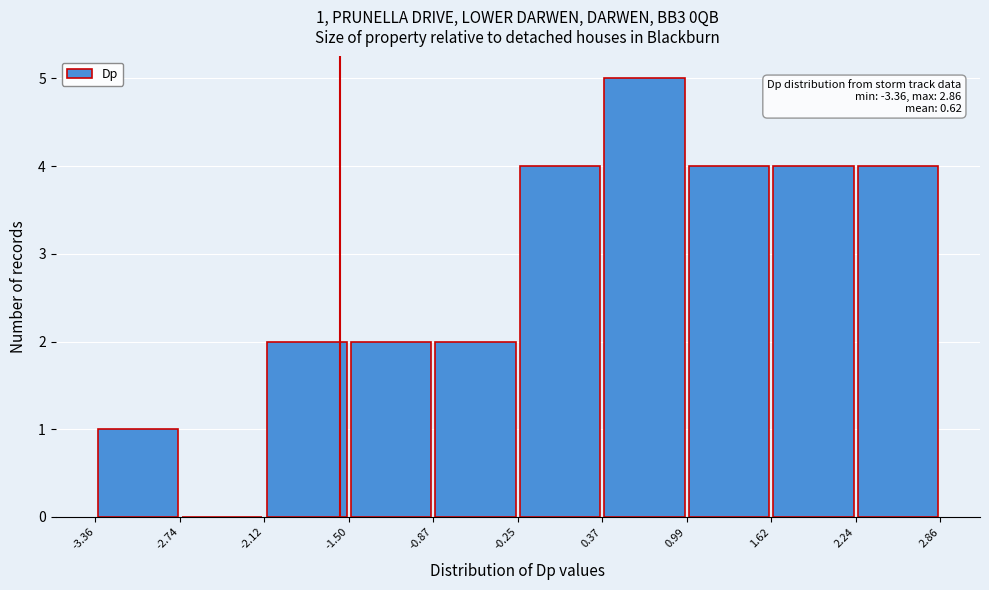

Over which range of the x-axis is the bar tallest?

0.37 to 0.99